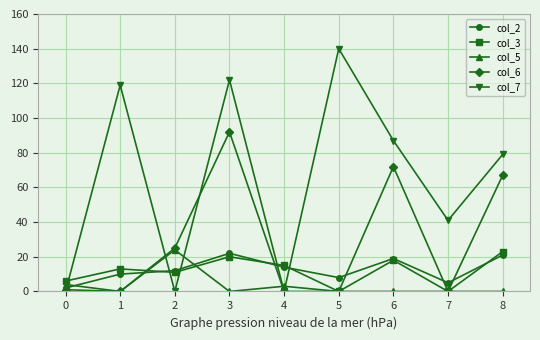

The value of col_3 at 1 is 20. True or false?

False